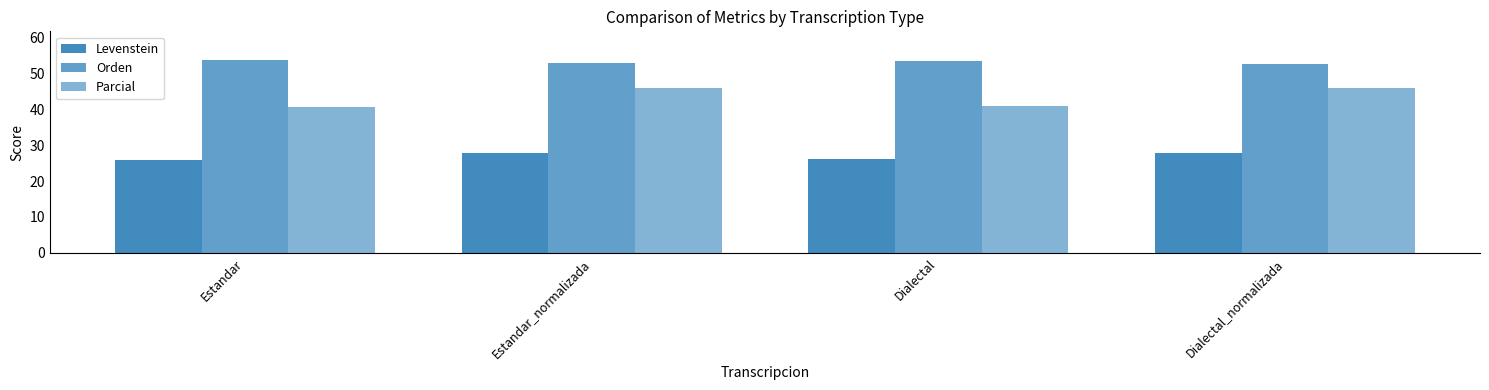

Which series changed the most between Estandar_normalizada and Dialectal_normalizada?

Orden